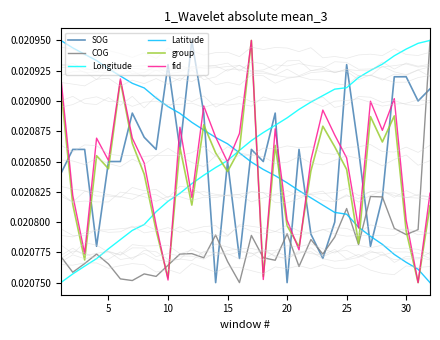

After their last crossing, which series has the higher values: SOG or Latitude?

SOG